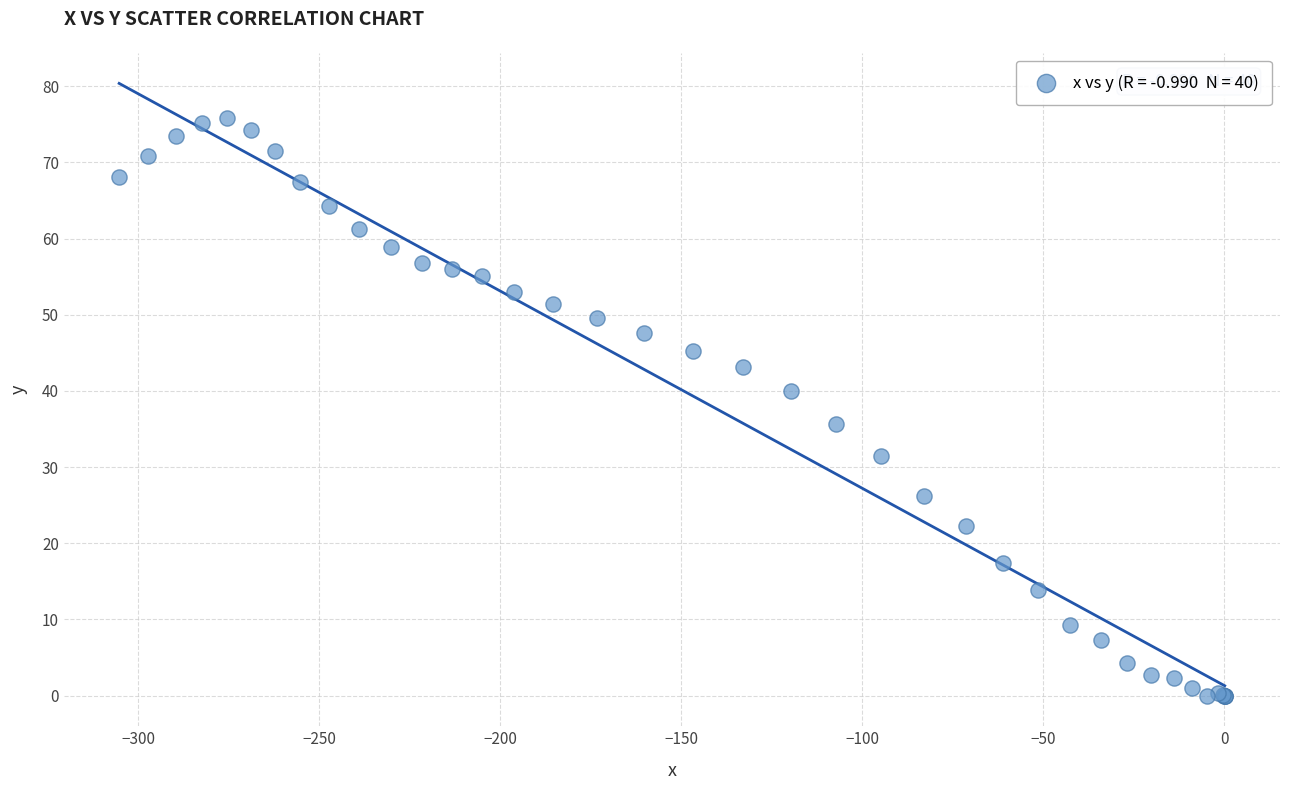

What Y value in the scatter plot is closest to 37?

35.7